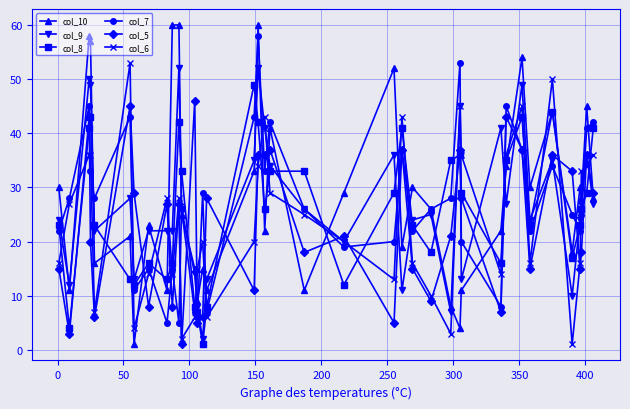

What is the greatest value displayed?

60